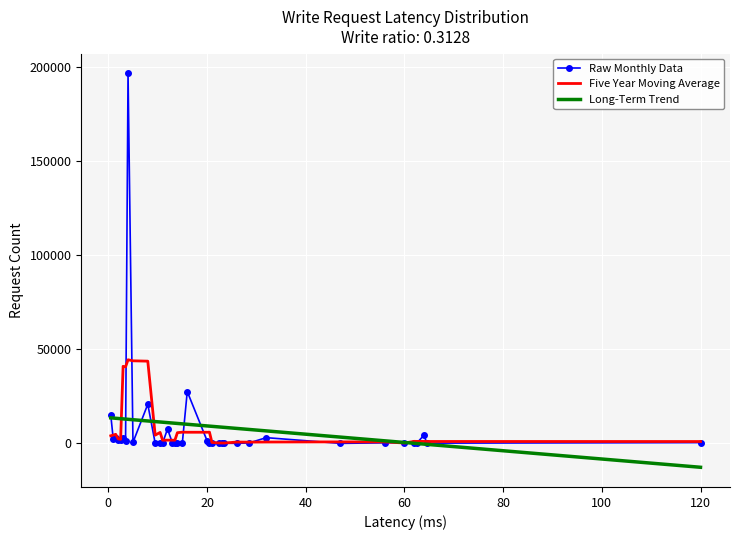

What is the smallest value displayed?

-12678.4